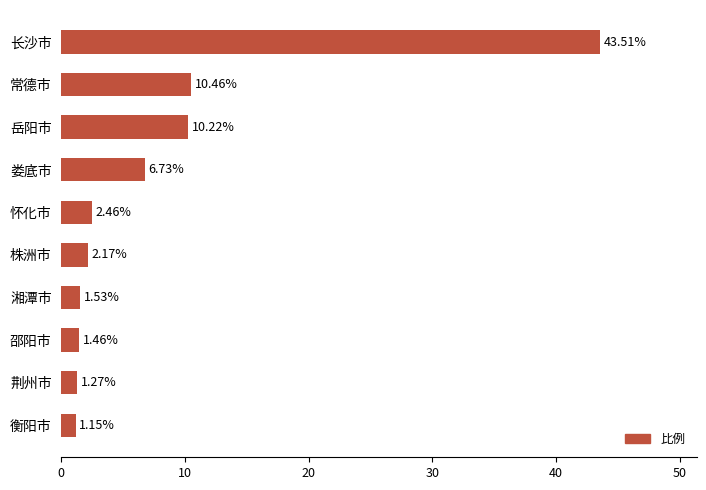

List the labels in order of value, smallest first.

衡阳市, 荆州市, 邵阳市, 湘潭市, 株洲市, 怀化市, 娄底市, 岳阳市, 常德市, 长沙市